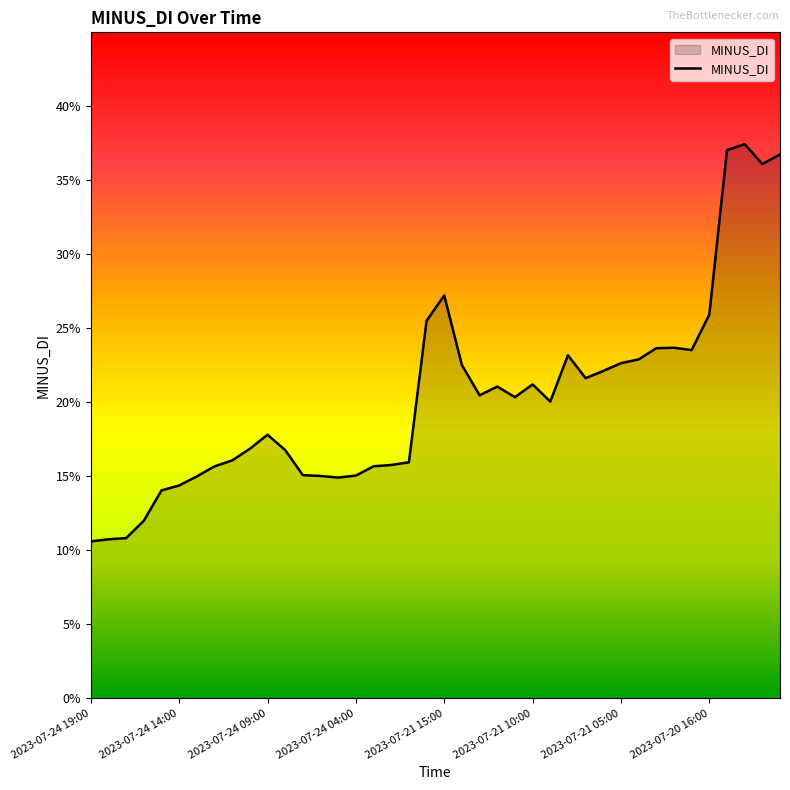

What is the difference between the maximum and minimum values?

26.8